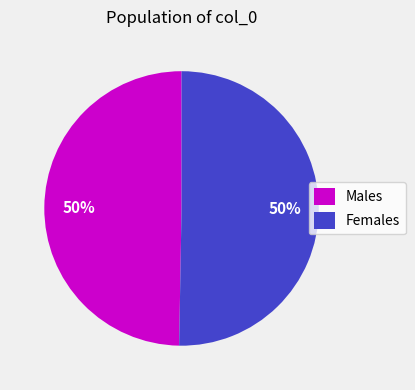

What is the ratio of the value at Females to the value at Males?

1.0